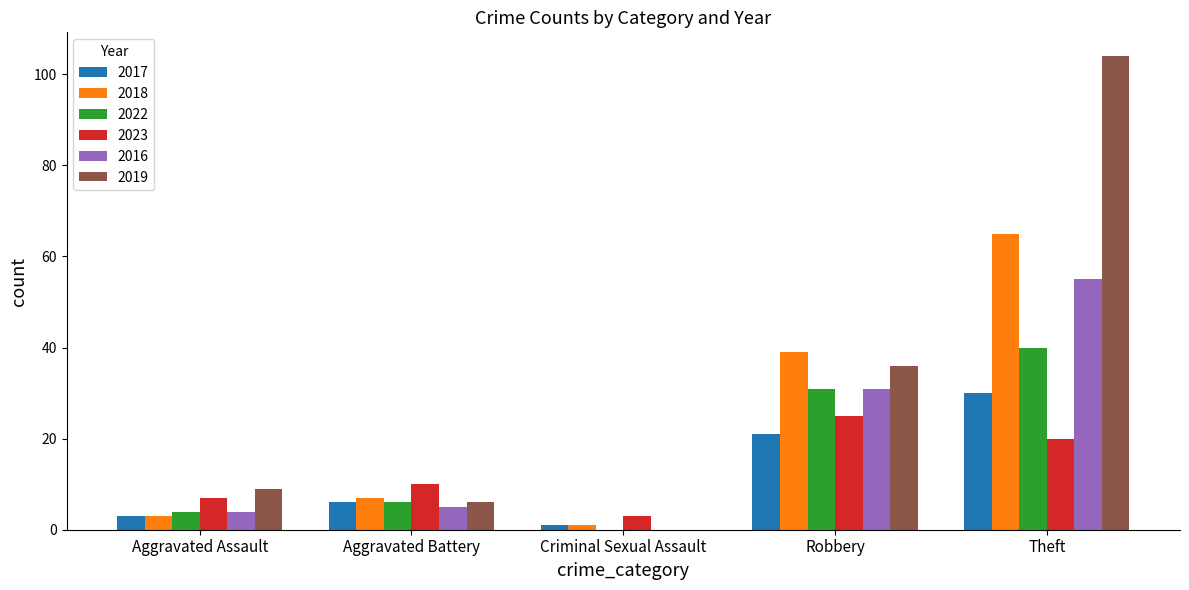

Where is 2023 nearest to the value 14?

Aggravated Battery